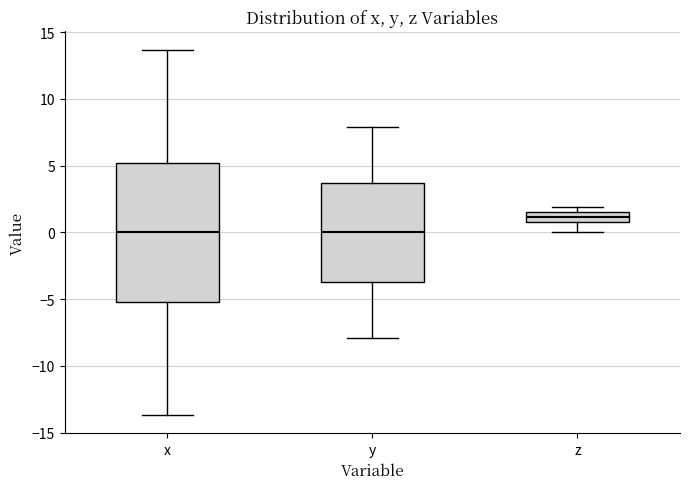

Which box has the highest median line?

z